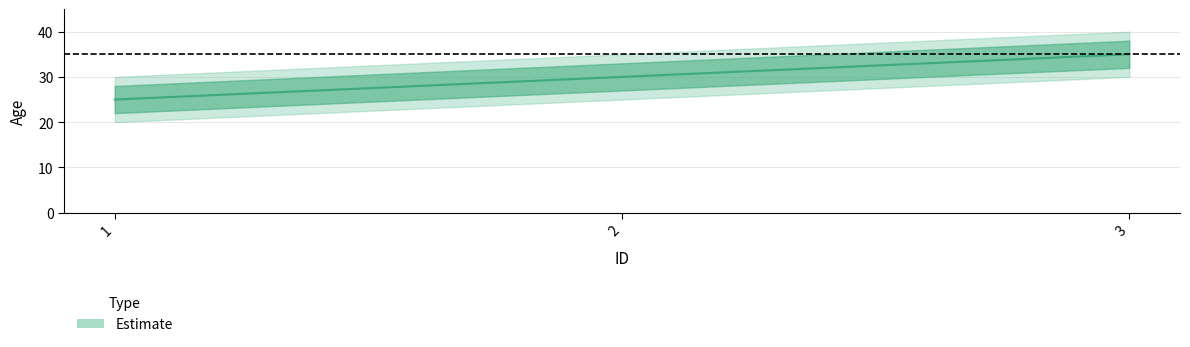

At which label is the value closest to 30?

2